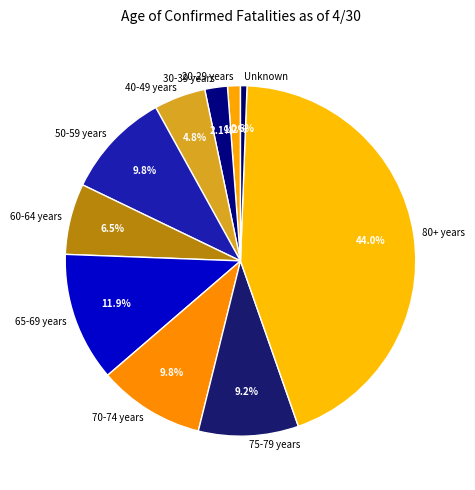

Combined, do 50-59 years and 60-64 years account for over 50%?

No